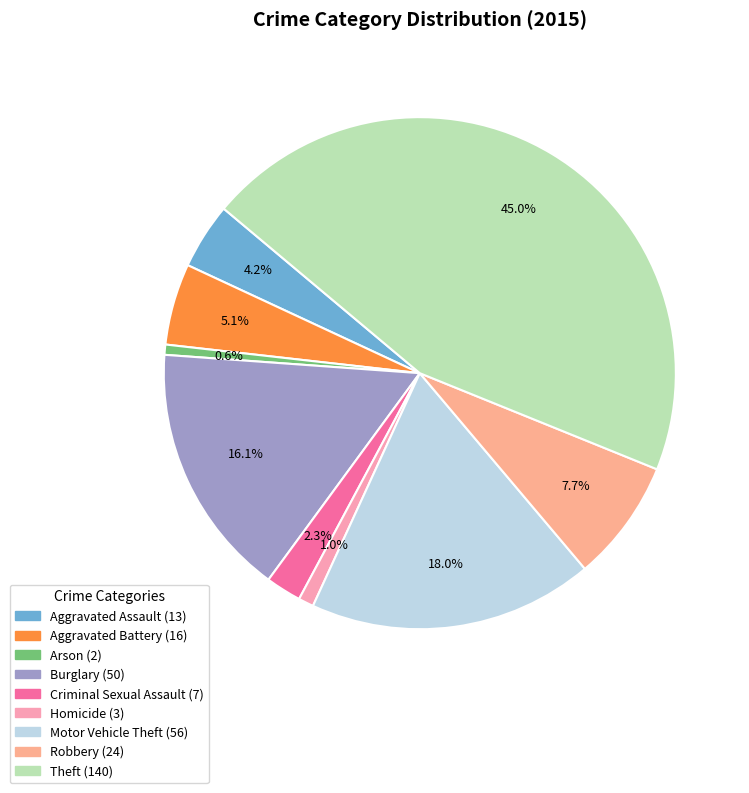

Count the number of slices in the pie.

9